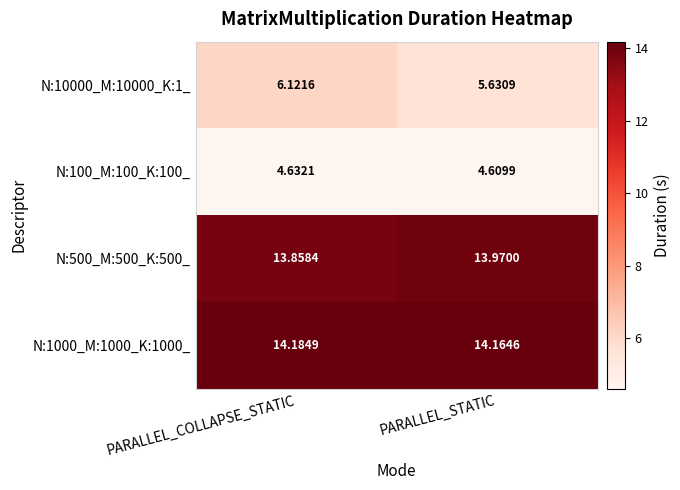

Where is N:10000_M:10000_K:1_ nearest to the value 5?

PARALLEL_STATIC